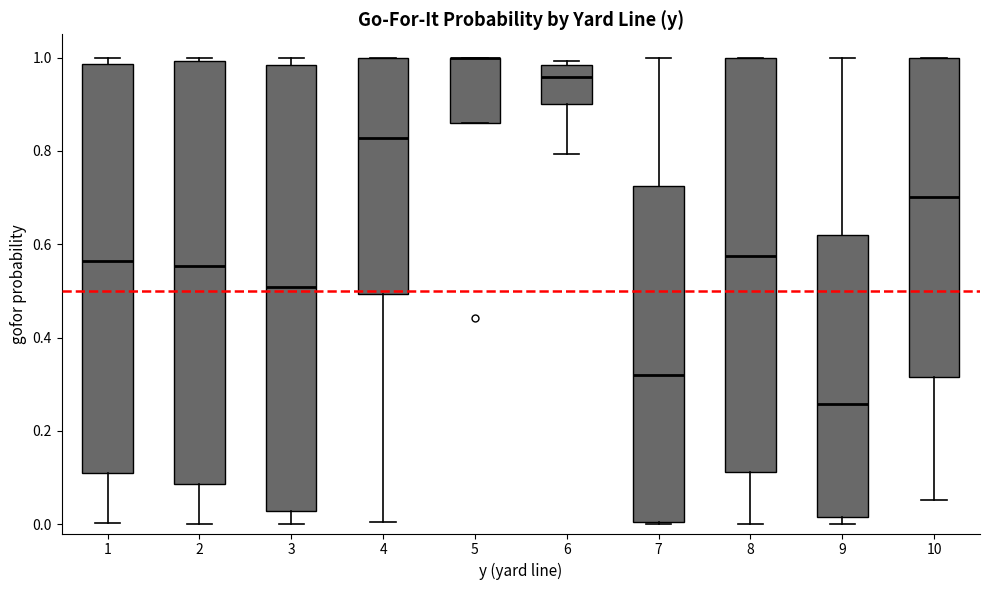

Where does the lower whisker of the box at x = 3 end on the y-axis? The values are not printed on the chart, so give them approximately, as read against the axis.

0.00